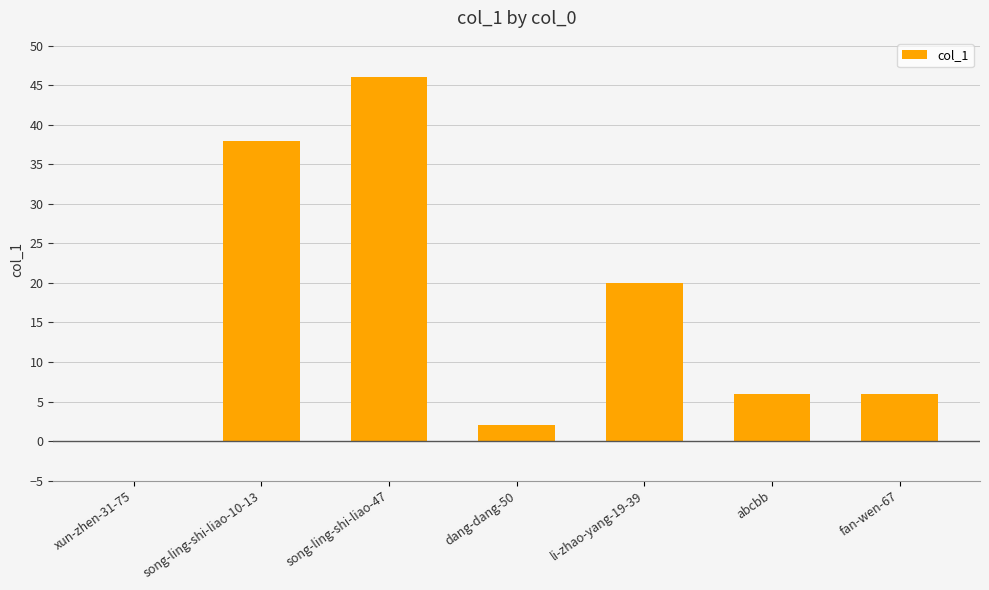

Reading left to right, list all the values displayed in this chart.

xun-zhen-31-75=0	song-ling-shi-liao-10-13=38	song-ling-shi-liao-47=46	dang-dang-50=2	li-zhao-yang-19-39=20	abcbb=6	fan-wen-67=6